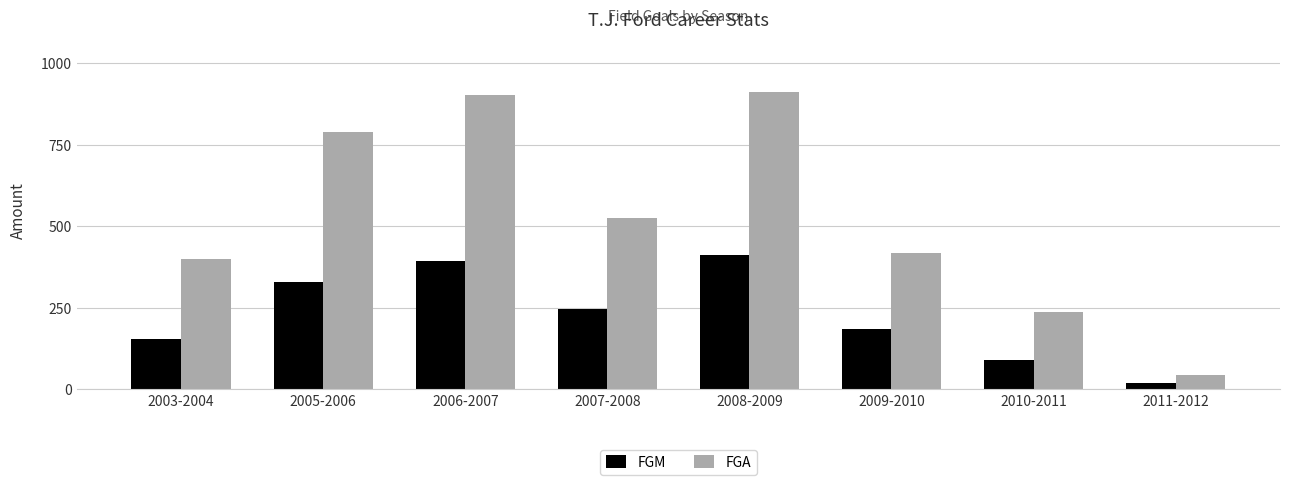

Between 2008-2009 and 2009-2010, which series saw the biggest shift?

FGA